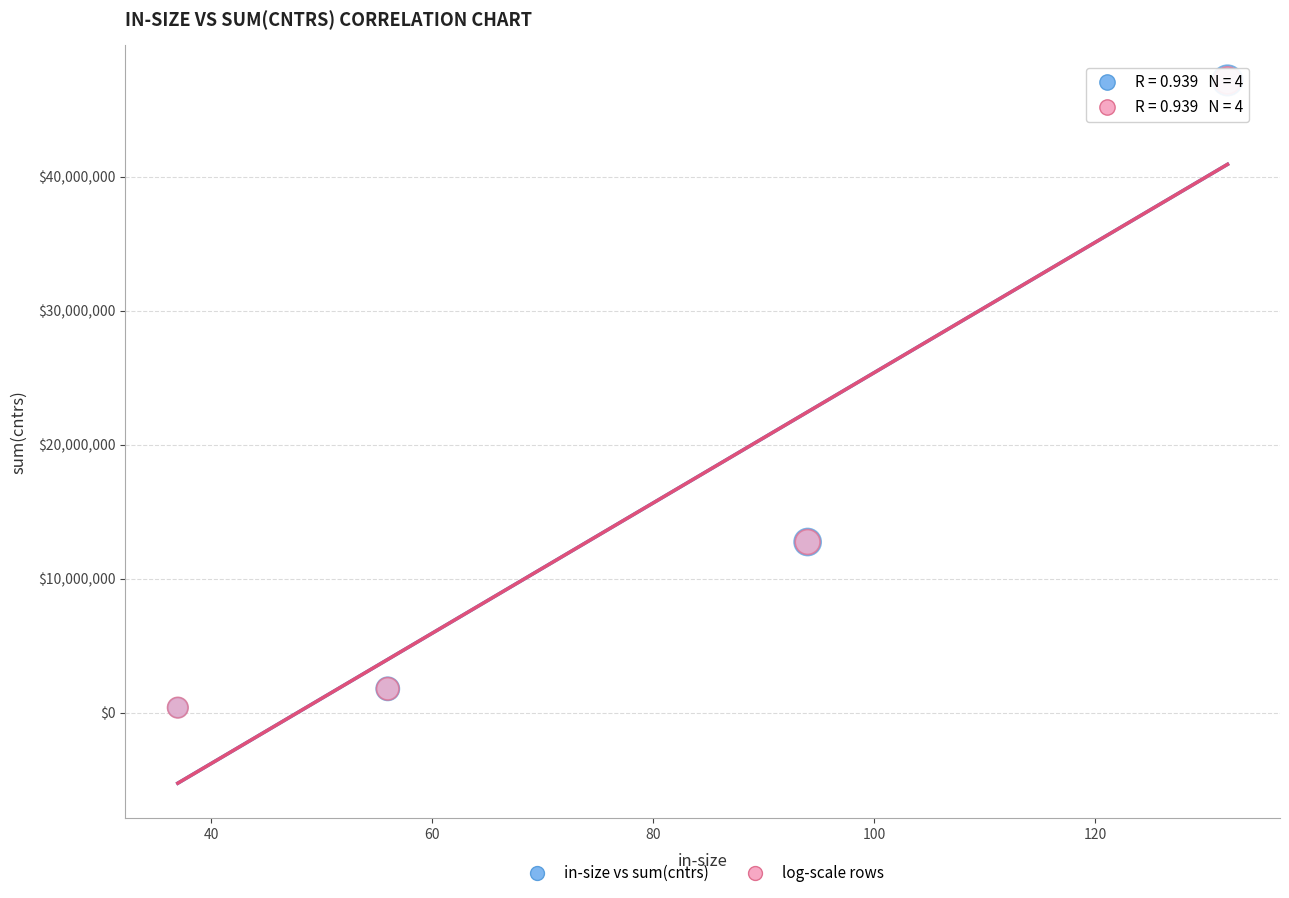

What are all the series names shown in the legend?

in-size vs sum(cntrs), log-scale rows